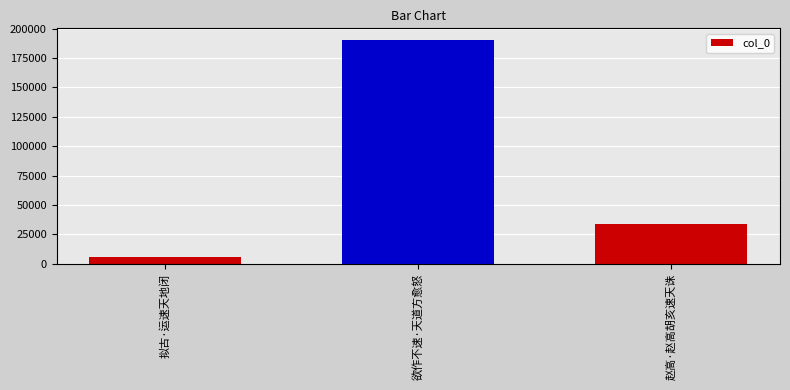

What is the value of the 1st bar from the left?

5463